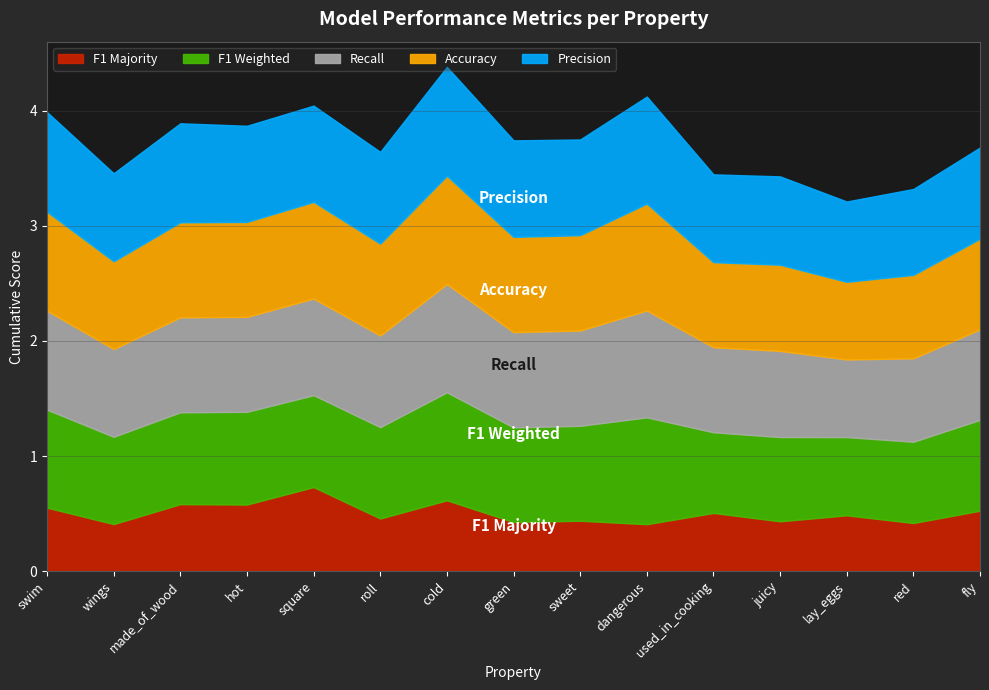

Reading left to right, list all the values displayed in this chart.

p: 0.9	0.8	0.9	0.8	0.8	0.8	0.9	0.8	0.8	0.9	0.8	0.8	0.7	0.7	0.8
r: 0.9	0.8	0.8	0.8	0.8	0.8	0.9	0.8	0.8	0.9	0.7	0.7	0.7	0.7	0.8
f1_weighted: 0.9	0.8	0.8	0.8	0.8	0.8	0.9	0.8	0.8	0.9	0.7	0.7	0.7	0.7	0.8
acc: 0.9	0.8	0.8	0.8	0.8	0.8	0.9	0.8	0.8	0.9	0.7	0.7	0.7	0.7	0.8
f1_majority: 0.6	0.4	0.6	0.6	0.7	0.5	0.6	0.4	0.4	0.4	0.5	0.4	0.5	0.4	0.5